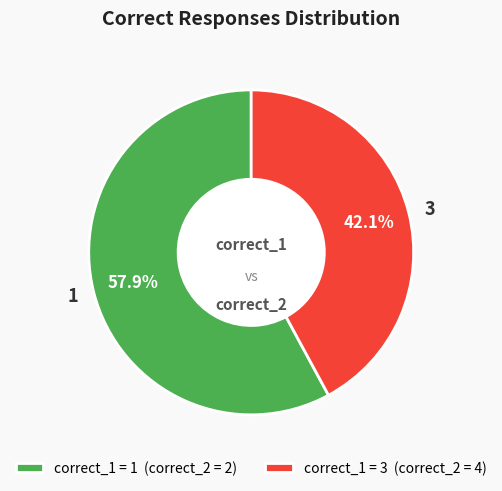

How many slices are in this pie chart?

2